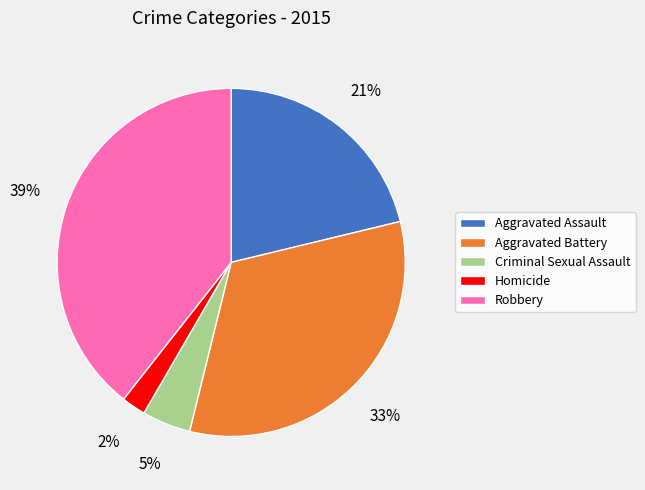

Do Robbery and Aggravated Assault together represent more than half of the pie?

Yes